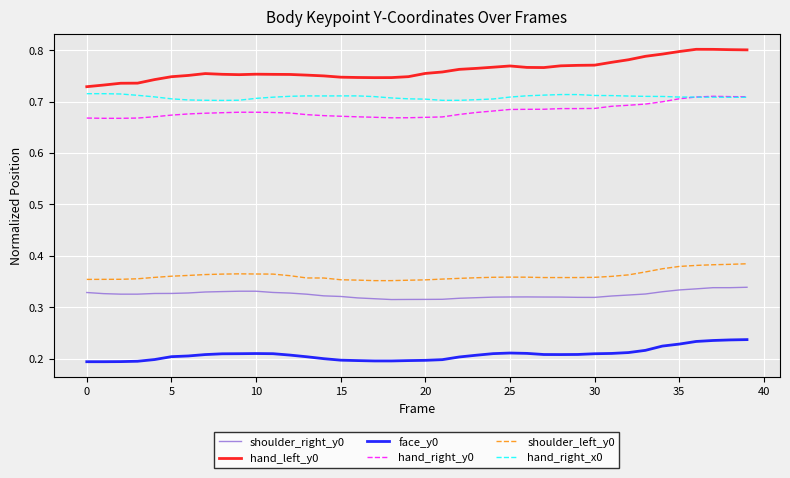

True or false: face_y0 and shoulder_right_y0 intersect in this chart.

False